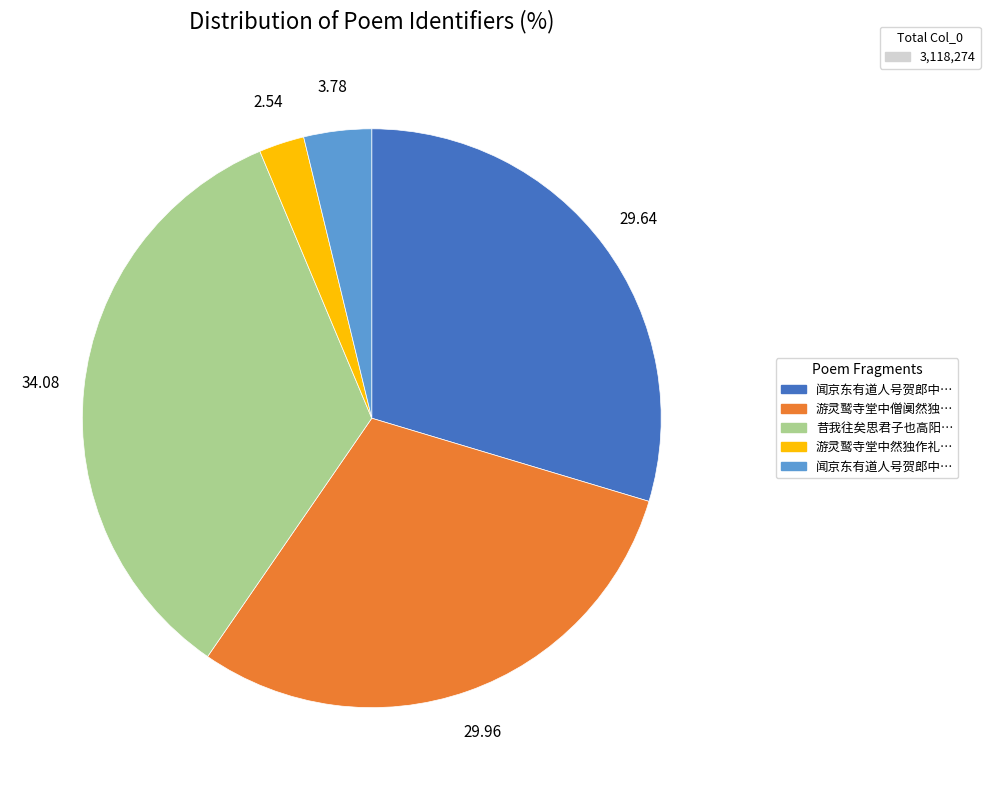

Is there any slice that represents more than half of the pie?

No